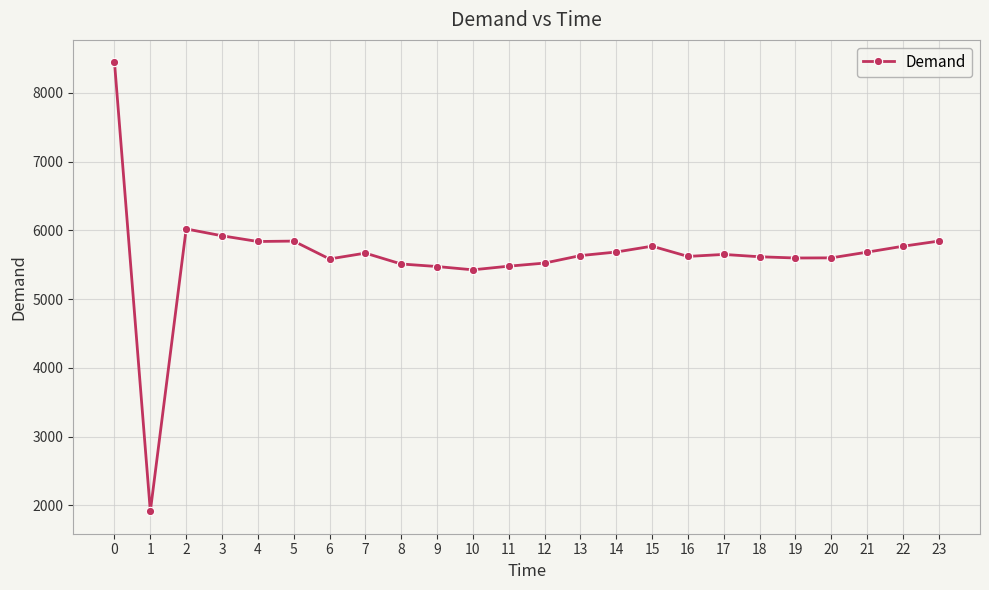

What is the value of the 21st point from the left?

5601